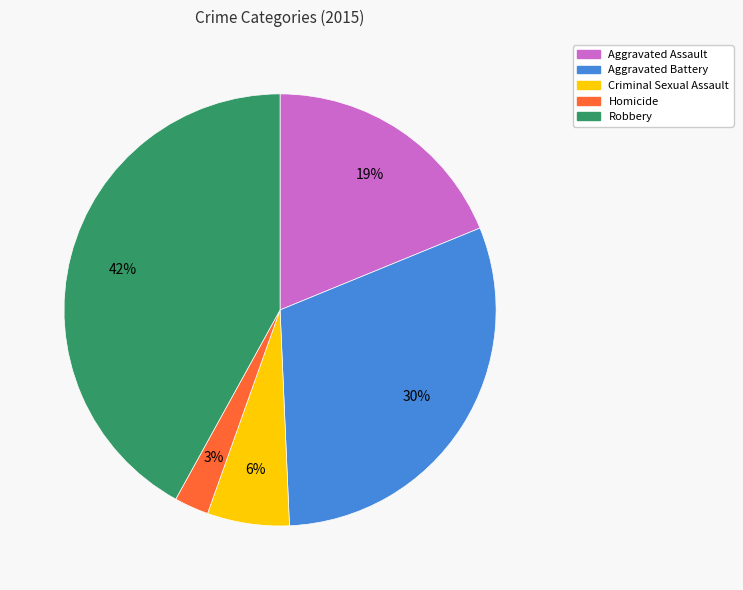

Rank the categories by value from highest to lowest.

Robbery, Aggravated Battery, Aggravated Assault, Criminal Sexual Assault, Homicide